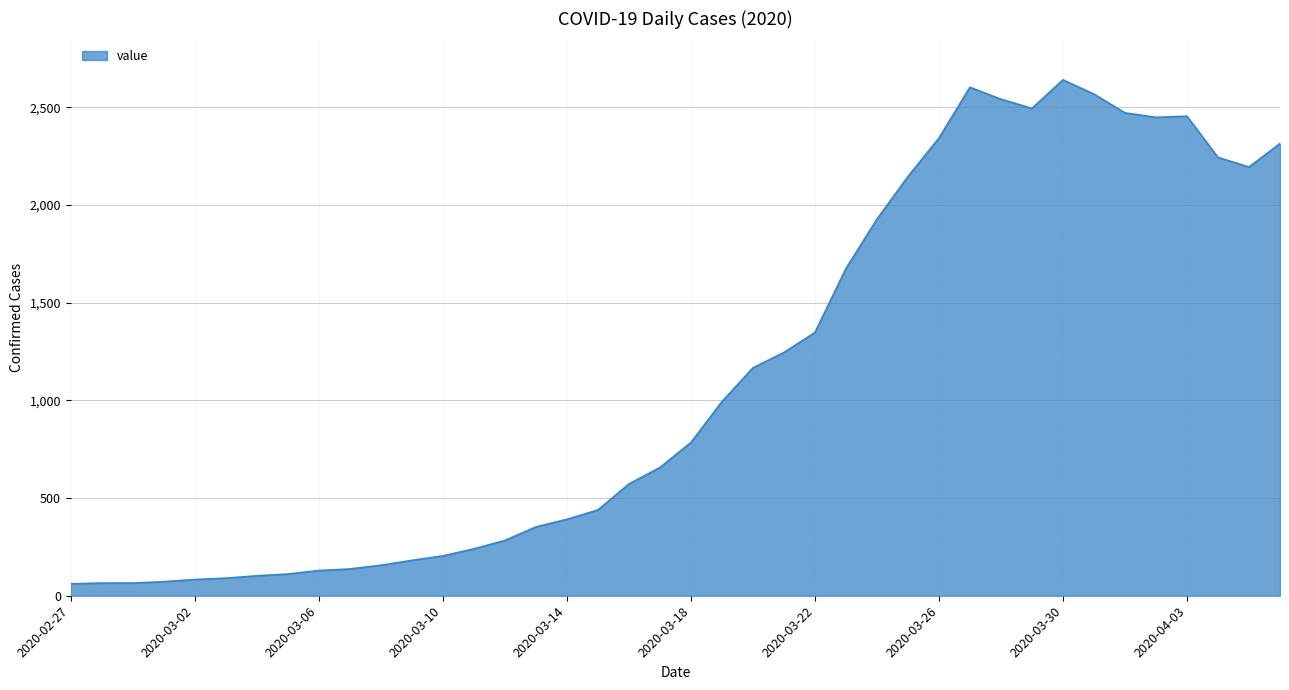

What is the difference between the maximum and minimum values?

2579